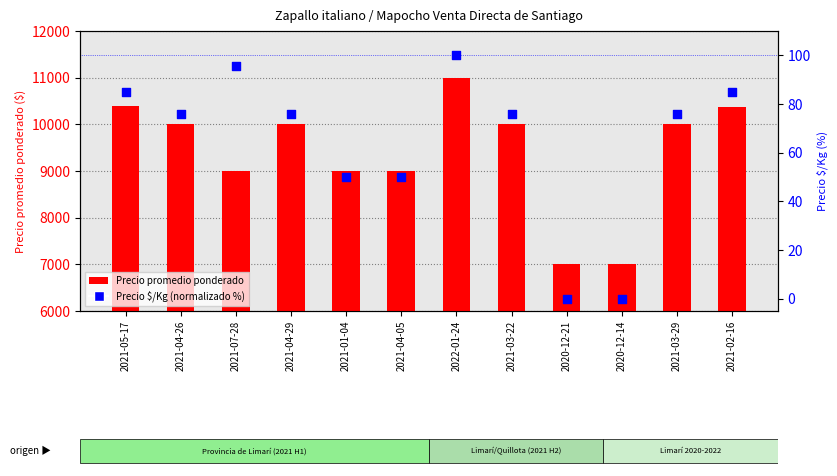

What is the total value across all series at 2020-12-21?

7000.0